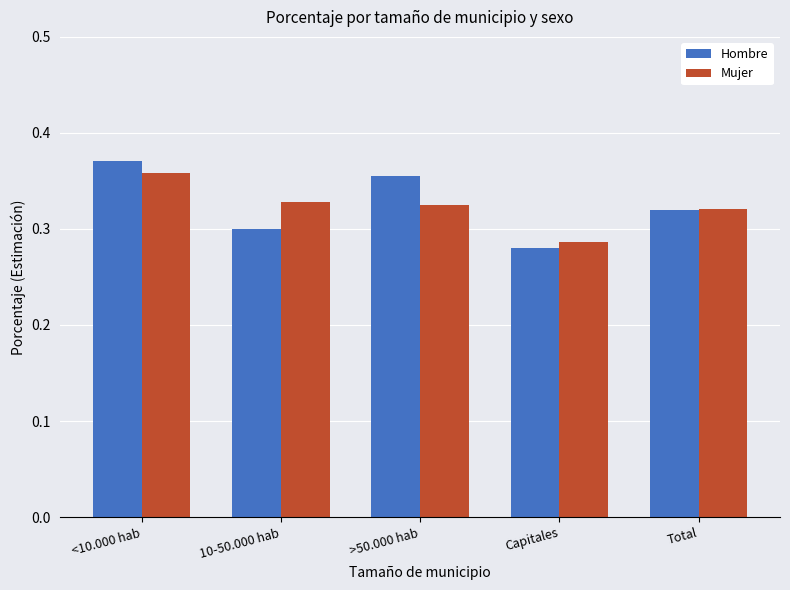

What is the sum of the Hombre values at Total and <10.000 hab?

0.7